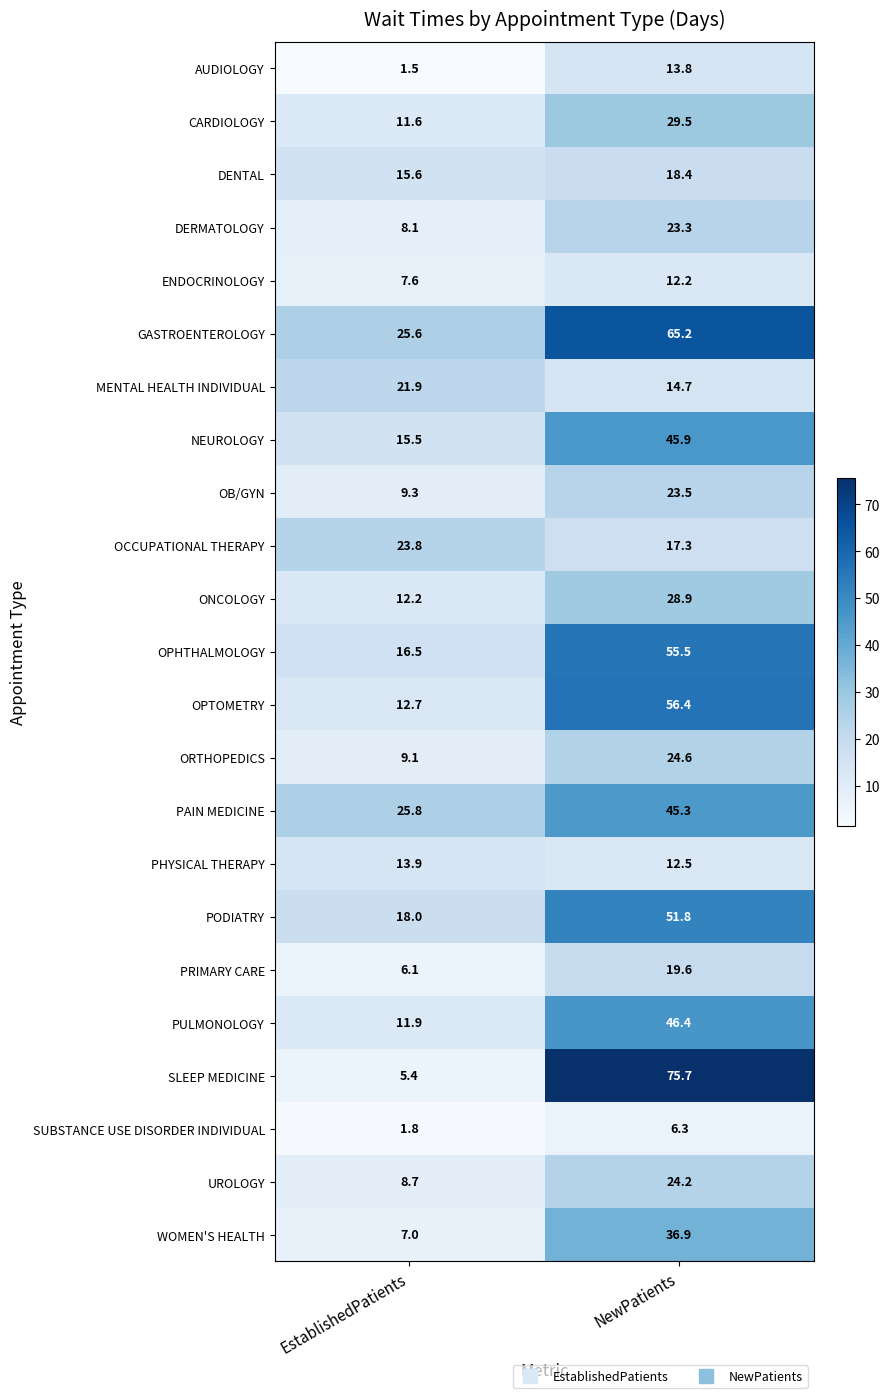

What is the maximum value shown in the chart?

75.7